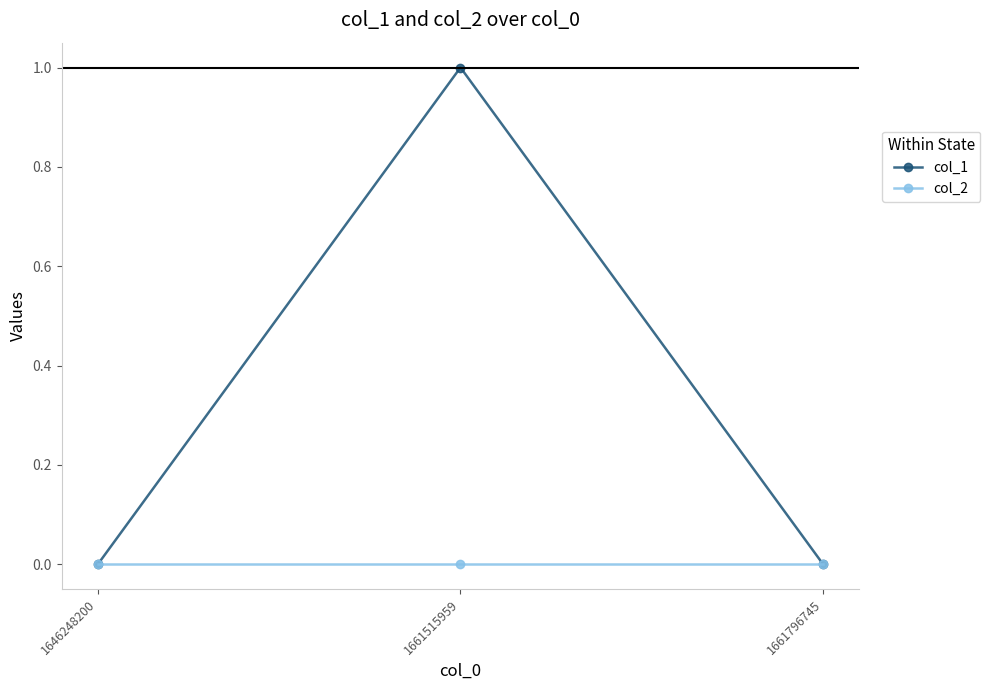

At which category is the sum across all series the highest?

1661515959